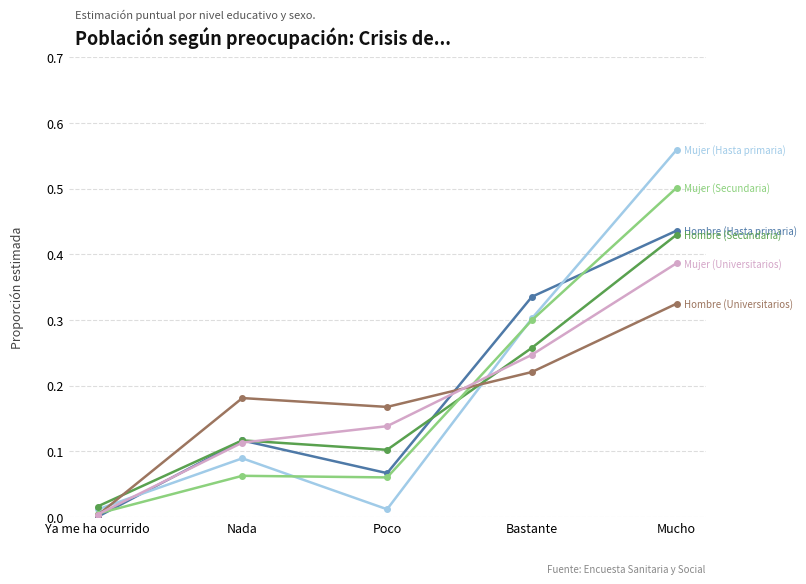

At which category is the sum across all series the highest?

Mucho